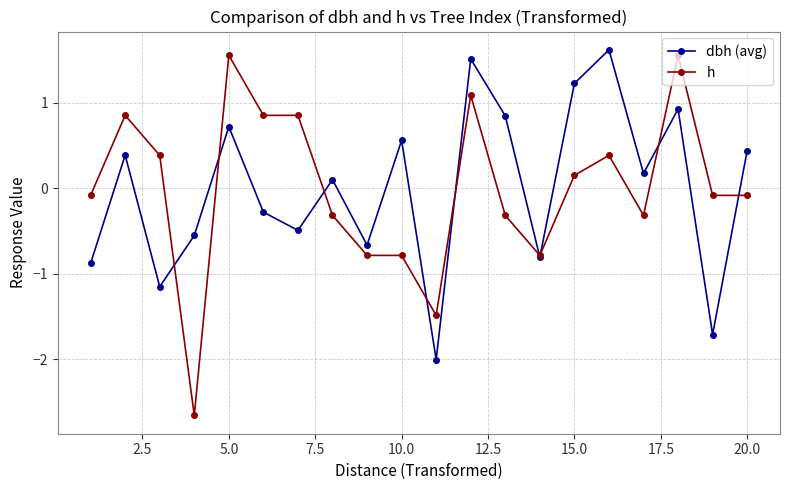

Rank the series by their maximum value, from lowest to highest.

h, dbh (avg)